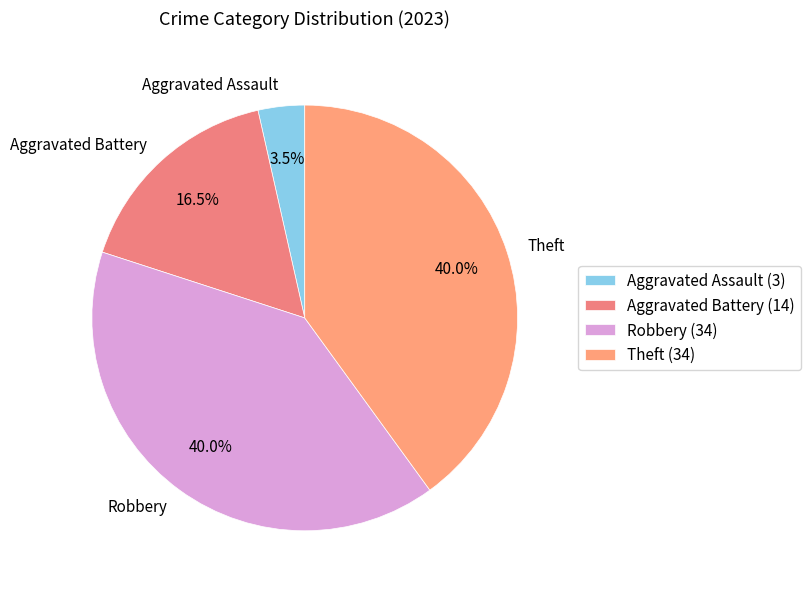

What is the ratio of the value at Theft to the value at Aggravated Battery?

2.4